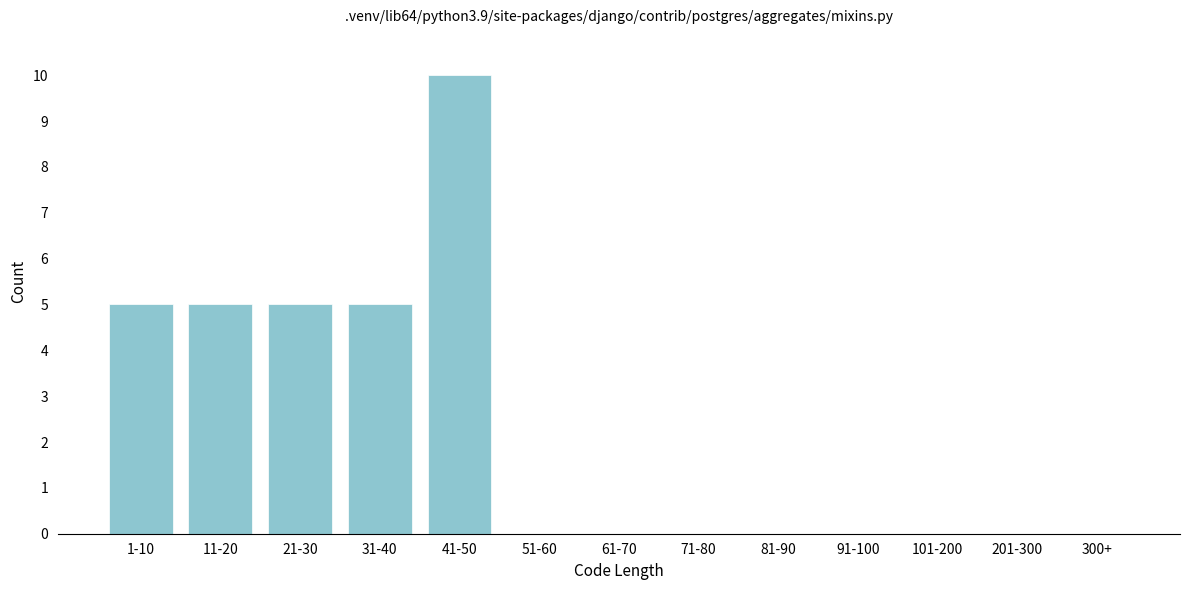

Reading right to left, what are all the values shown in this chart?

300+=0	201-300=0	101-200=0	91-100=0	81-90=0	71-80=0	61-70=0	51-60=0	41-50=10	31-40=5	21-30=5	11-20=5	1-10=5